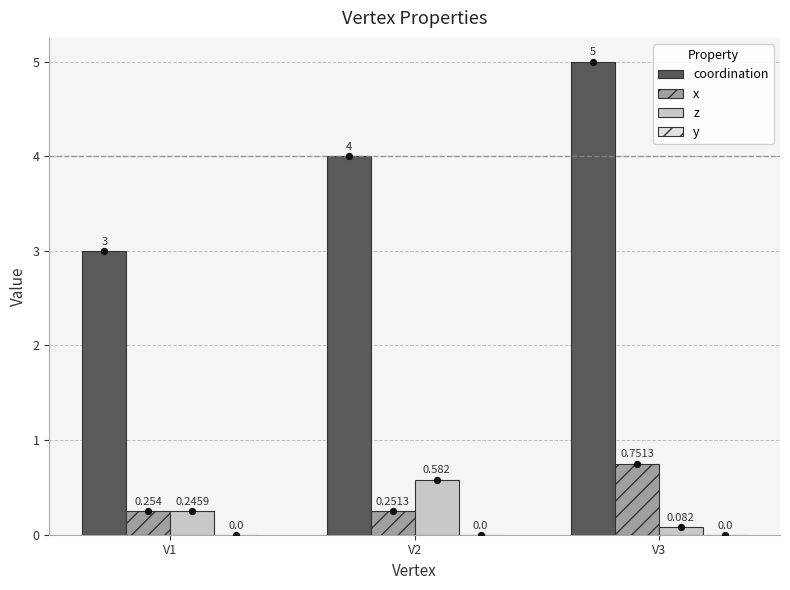

Which series reaches the minimum Y coordinate?

y